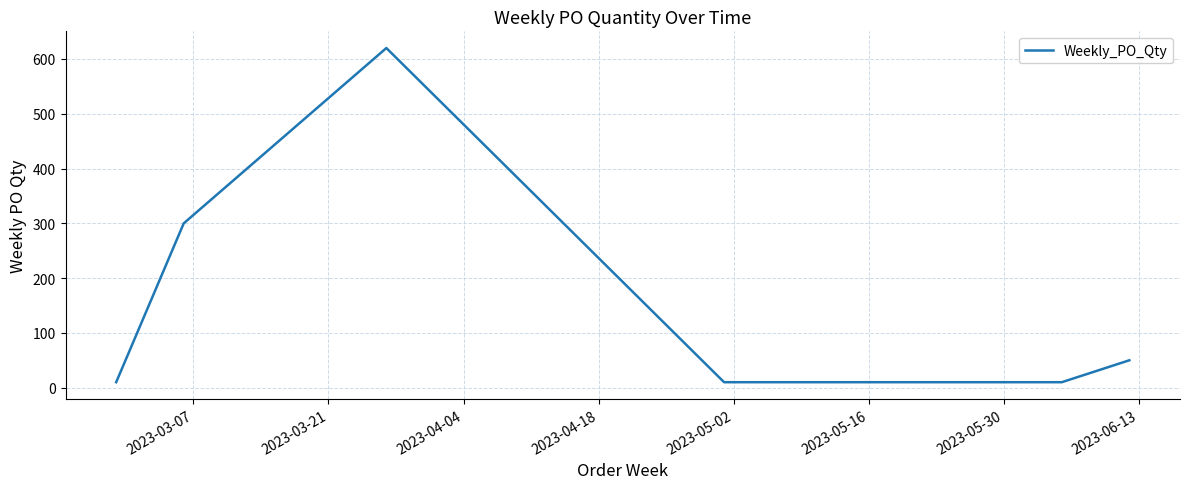

What is the greatest value displayed?

620